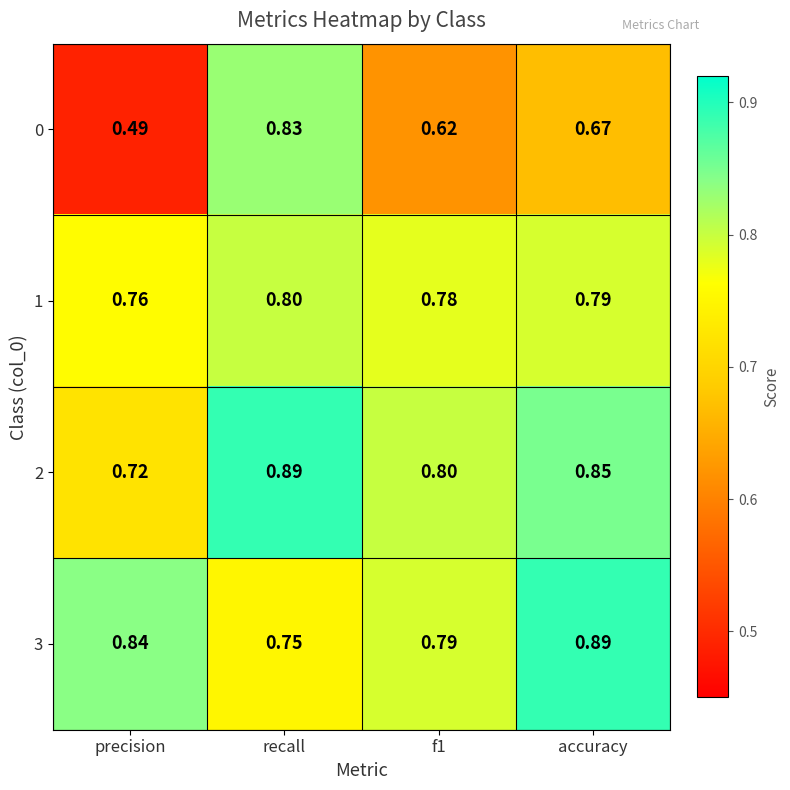

At which label is 2 closest to 0?

precision